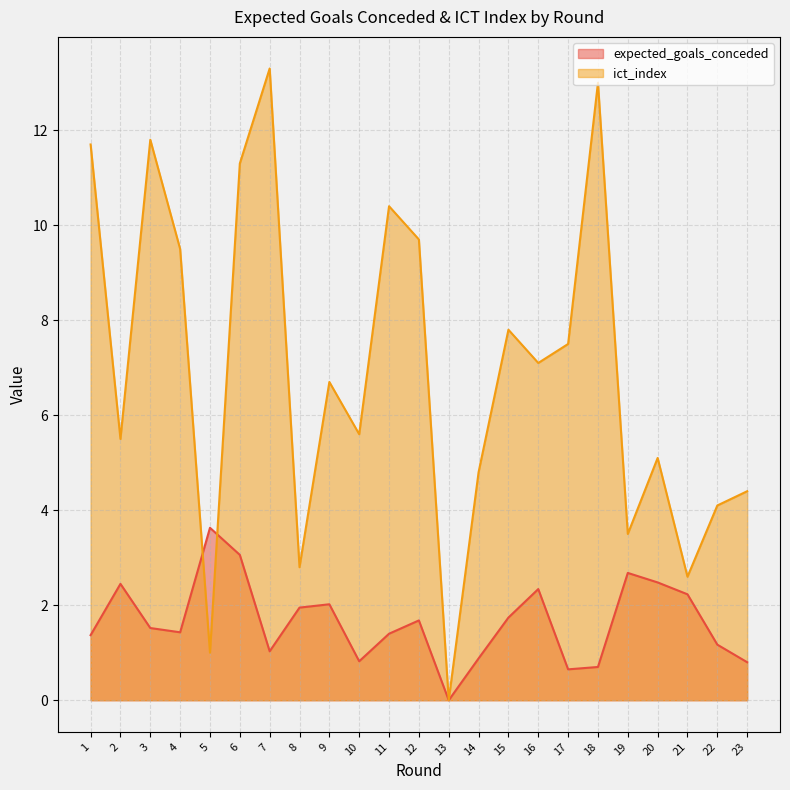

At how many categories does at least one series exceed 8?

8